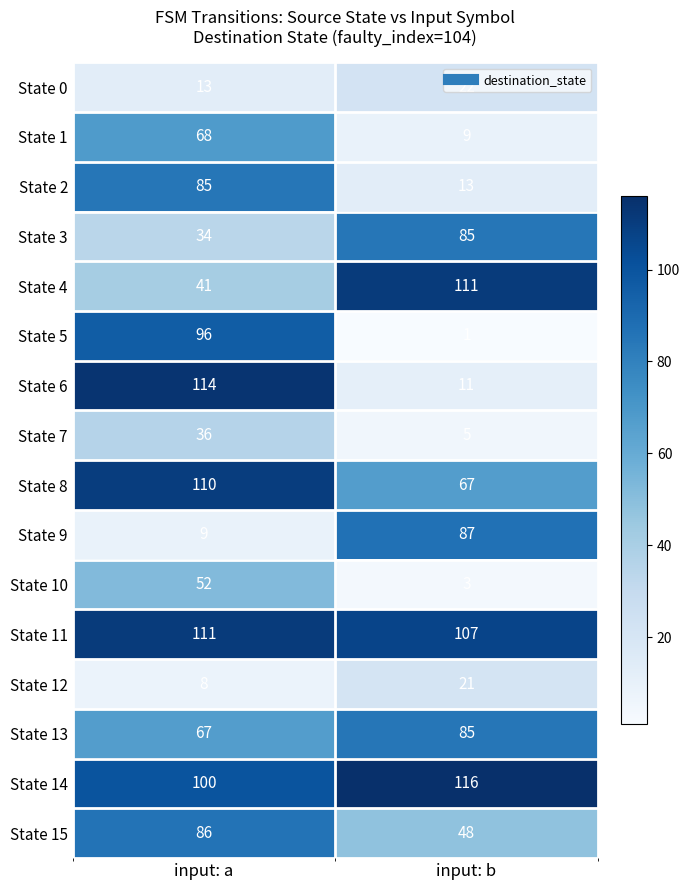

Which series has the largest total across all categories?

State 11